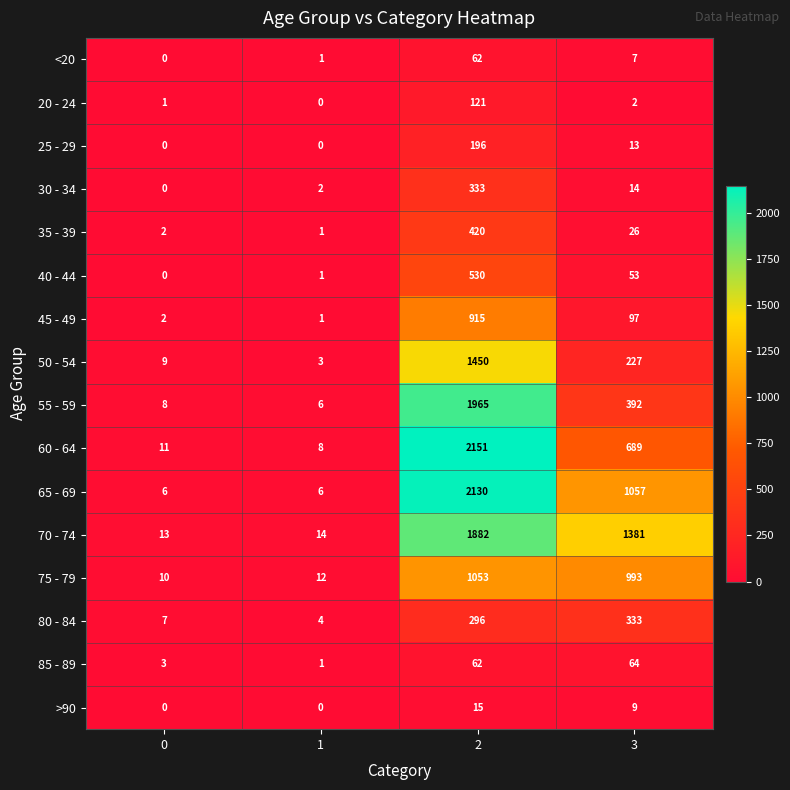

Between 0 and 1, which series saw the biggest shift?

50 - 54